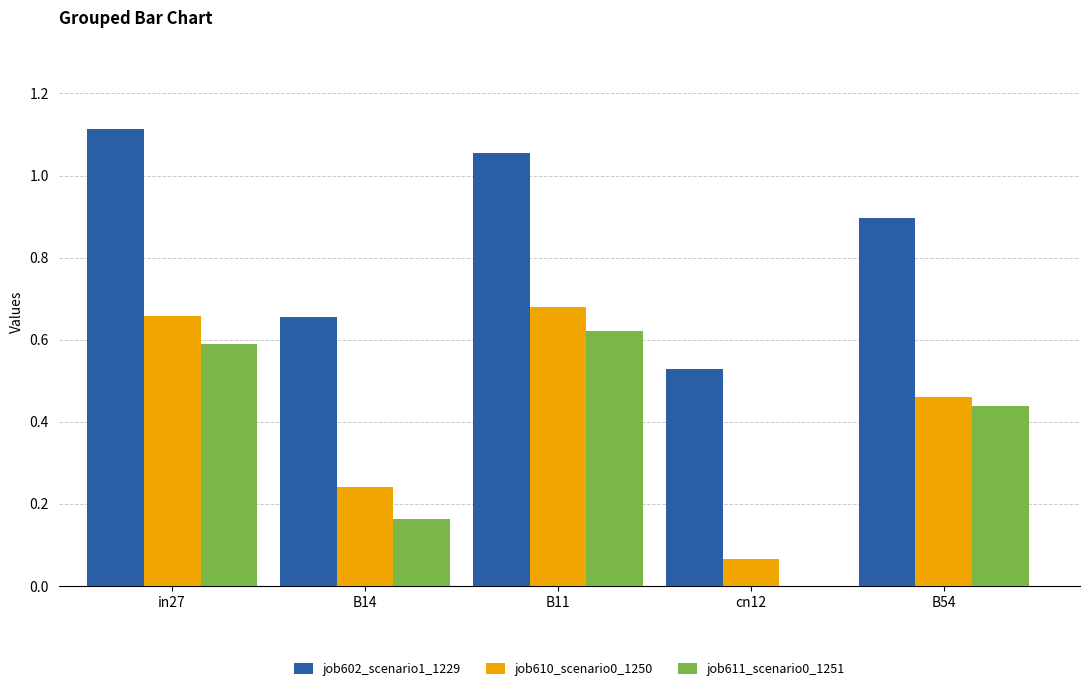

The value of job602_scenario1_1229 at B11 is 1.1. True or false?

True